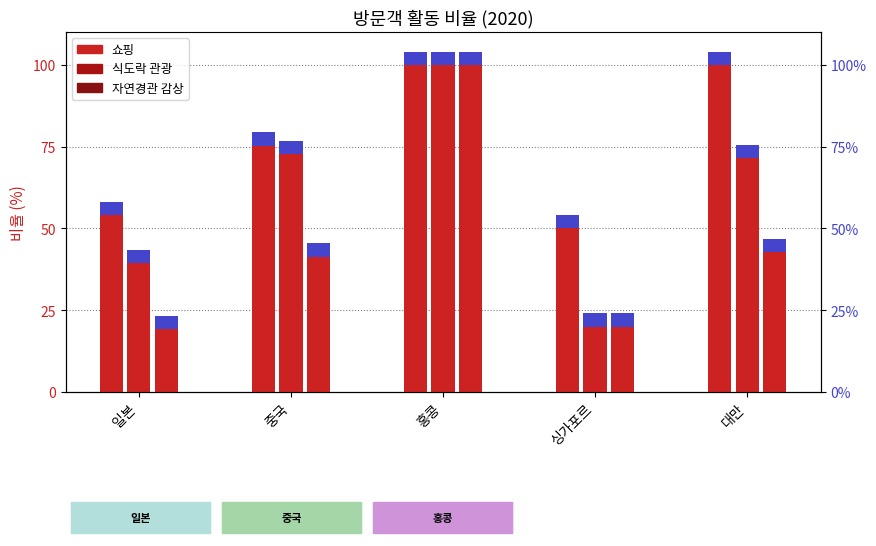

Reading left to right, transcribe all the data shown in this chart.

쇼핑: 일본=54.1	중국=75.3	홍콩=100.0	싱가포르=50.0	대만=100.0
식도락 관광: 일본=39.3	중국=72.8	홍콩=100.0	싱가포르=20.0	대만=71.4
자연경관 감상: 일본=19.3	중국=41.4	홍콩=100.0	싱가포르=20.0	대만=42.9